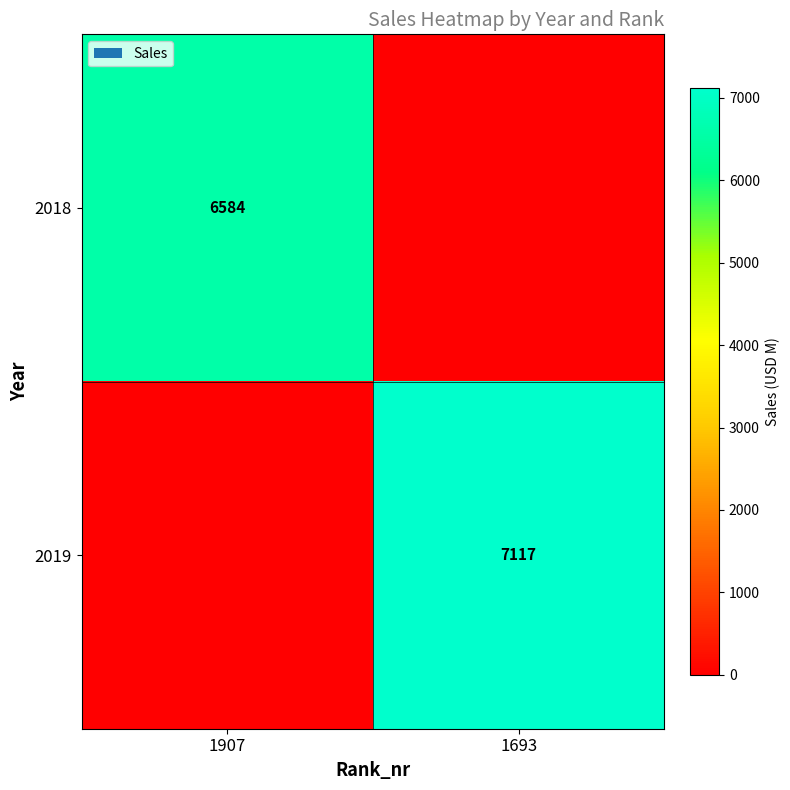

The 2018 series shows 6584 at 1907. True or false?

True